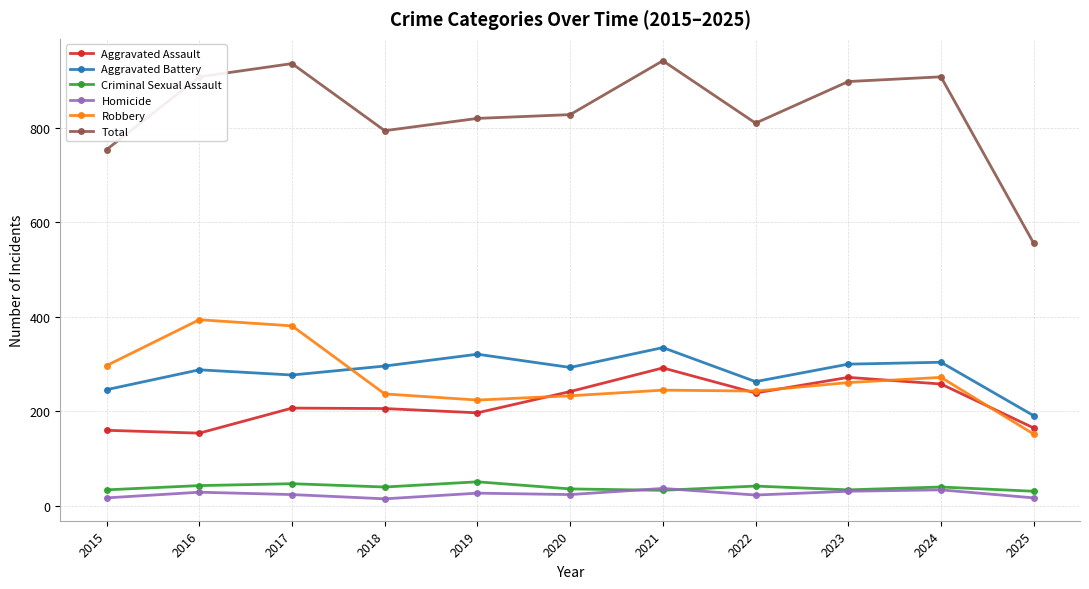

True or false: Homicide and Aggravated Battery cross at least once.

False